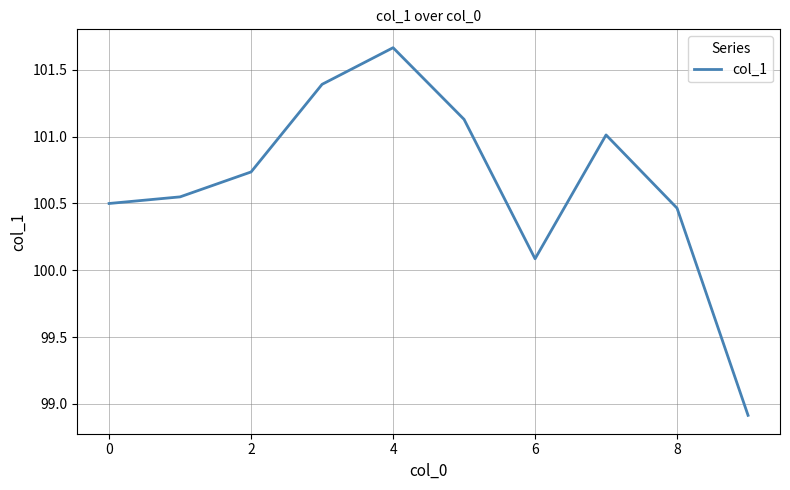

What is the smallest value displayed?

98.9